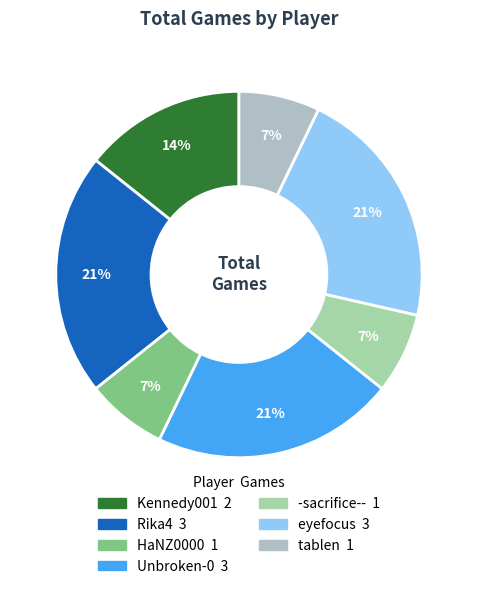

To the nearest percent, what percentage of the pie is eyefocus?

21%